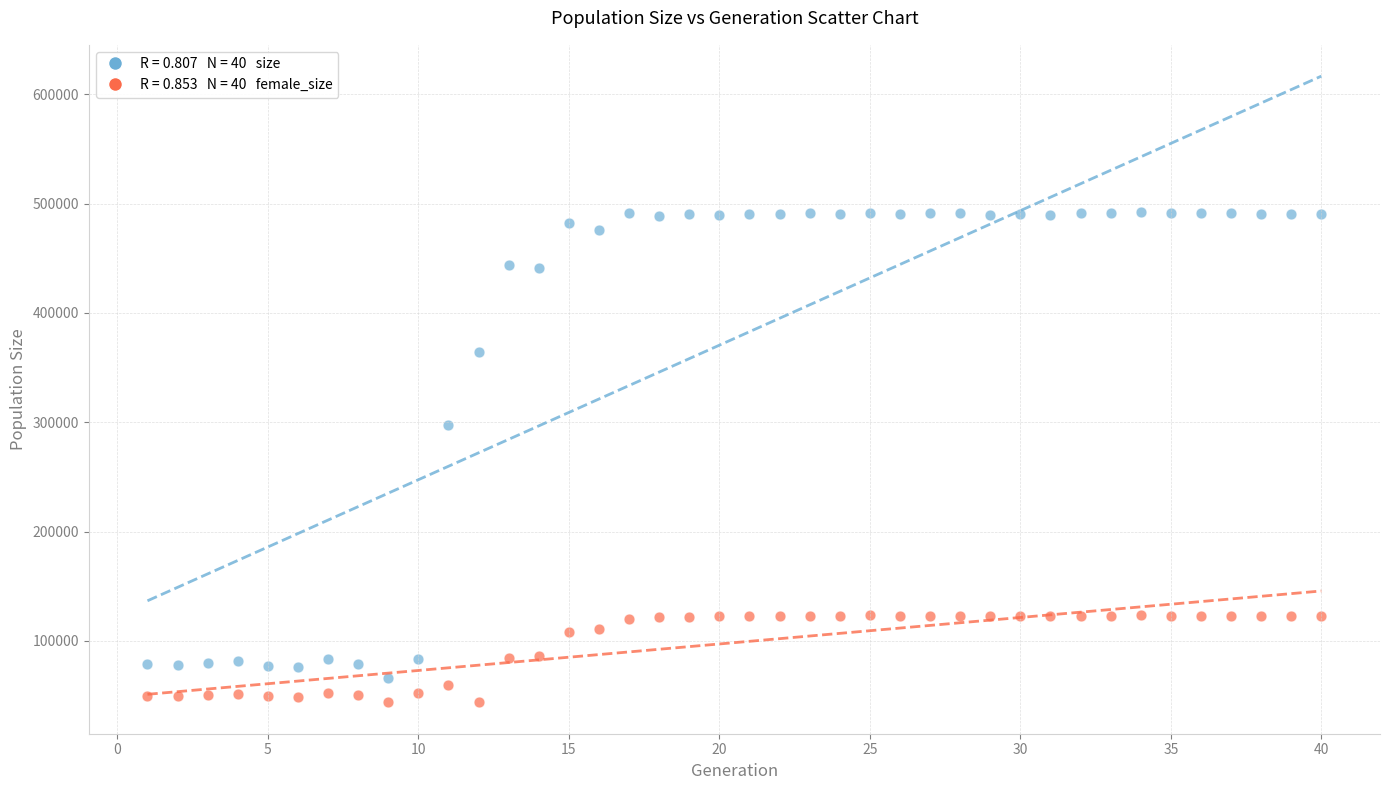

Across all series, what Y value is closest to 267842?

297207